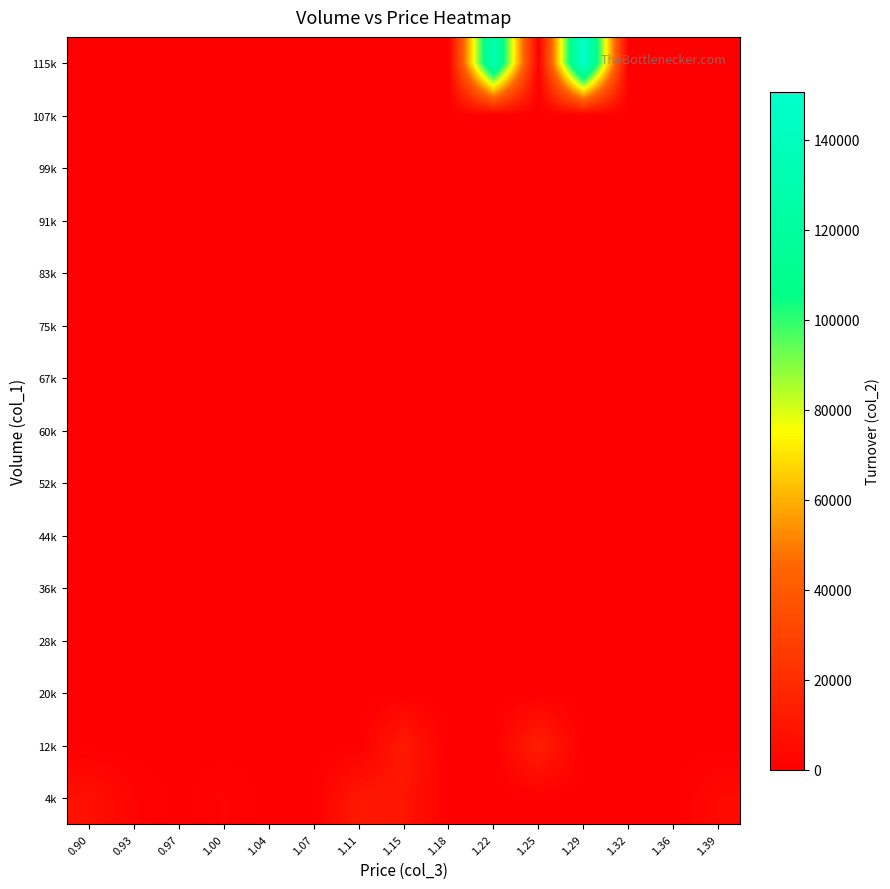

Reading left to right, transcribe all the data shown in this chart.

4k: 0.90=7120	0.93=1880	0.97=0	1.00=1990	1.04=0	1.07=0	1.11=11070	1.15=9250	1.18=0	1.22=0	1.25=0	1.29=0	1.32=0	1.36=0	1.39=4230
12k: 0.90=0	0.93=0	0.97=0	1.00=0	1.04=0	1.07=0	1.11=0	1.15=11400	1.18=0	1.22=0	1.25=13760	1.29=0	1.32=0	1.36=0	1.39=0
20k: 0.90=0	0.93=0	0.97=0	1.00=0	1.04=0	1.07=0	1.11=0	1.15=0	1.18=0	1.22=0	1.25=0	1.29=0	1.32=0	1.36=0	1.39=0
28k: 0.90=0	0.93=0	0.97=0	1.00=0	1.04=0	1.07=0	1.11=0	1.15=0	1.18=0	1.22=0	1.25=0	1.29=0	1.32=0	1.36=0	1.39=0
36k: 0.90=0	0.93=0	0.97=0	1.00=0	1.04=0	1.07=0	1.11=0	1.15=0	1.18=0	1.22=0	1.25=0	1.29=0	1.32=0	1.36=0	1.39=0
44k: 0.90=0	0.93=0	0.97=0	1.00=0	1.04=0	1.07=0	1.11=0	1.15=0	1.18=0	1.22=0	1.25=0	1.29=0	1.32=0	1.36=0	1.39=0
52k: 0.90=0	0.93=0	0.97=0	1.00=0	1.04=0	1.07=0	1.11=0	1.15=0	1.18=0	1.22=0	1.25=0	1.29=0	1.32=0	1.36=0	1.39=0
60k: 0.90=0	0.93=0	0.97=0	1.00=0	1.04=0	1.07=0	1.11=0	1.15=0	1.18=0	1.22=0	1.25=0	1.29=0	1.32=0	1.36=0	1.39=0
67k: 0.90=0	0.93=0	0.97=0	1.00=0	1.04=0	1.07=0	1.11=0	1.15=0	1.18=0	1.22=0	1.25=0	1.29=0	1.32=0	1.36=0	1.39=0
75k: 0.90=0	0.93=0	0.97=0	1.00=0	1.04=0	1.07=0	1.11=0	1.15=0	1.18=0	1.22=0	1.25=0	1.29=0	1.32=0	1.36=0	1.39=0
83k: 0.90=0	0.93=0	0.97=0	1.00=0	1.04=0	1.07=0	1.11=0	1.15=0	1.18=0	1.22=0	1.25=0	1.29=0	1.32=0	1.36=0	1.39=0
91k: 0.90=0	0.93=0	0.97=0	1.00=0	1.04=0	1.07=0	1.11=0	1.15=0	1.18=0	1.22=0	1.25=0	1.29=0	1.32=0	1.36=0	1.39=0
99k: 0.90=0	0.93=0	0.97=0	1.00=0	1.04=0	1.07=0	1.11=0	1.15=0	1.18=0	1.22=0	1.25=0	1.29=0	1.32=0	1.36=0	1.39=0
107k: 0.90=0	0.93=0	0.97=0	1.00=0	1.04=0	1.07=0	1.11=0	1.15=0	1.18=0	1.22=0	1.25=0	1.29=0	1.32=0	1.36=0	1.39=0
115k: 0.90=0	0.93=0	0.97=0	1.00=0	1.04=0	1.07=0	1.11=0	1.15=0	1.18=0	1.22=134760	1.25=0	1.29=150680	1.32=0	1.36=0	1.39=0